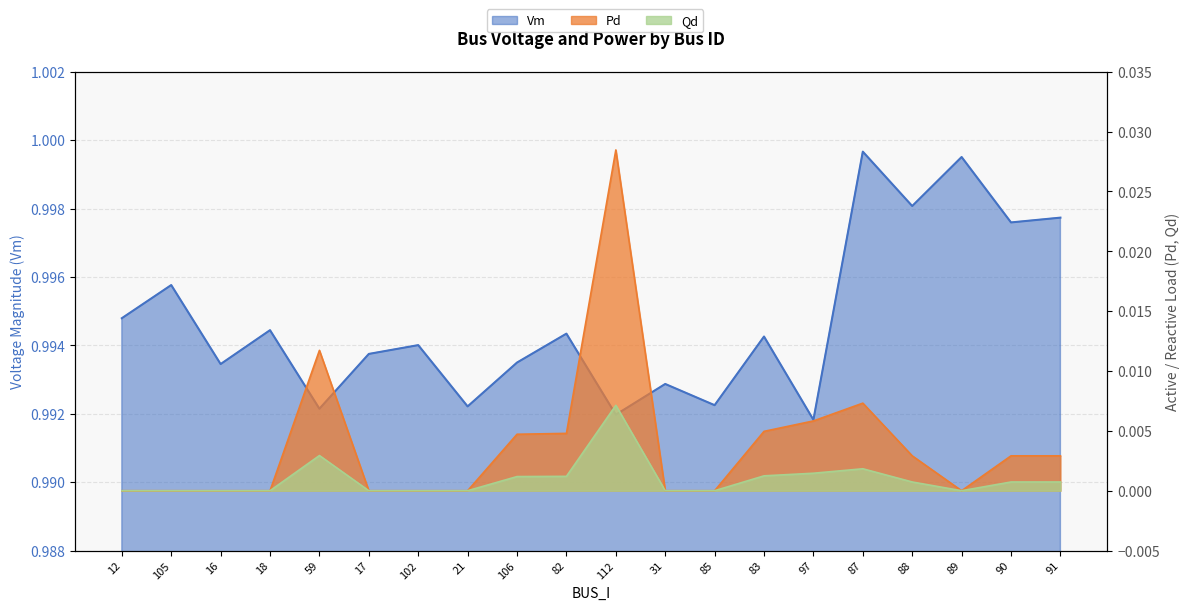

True or false: Vm and Qd cross at least once.

False